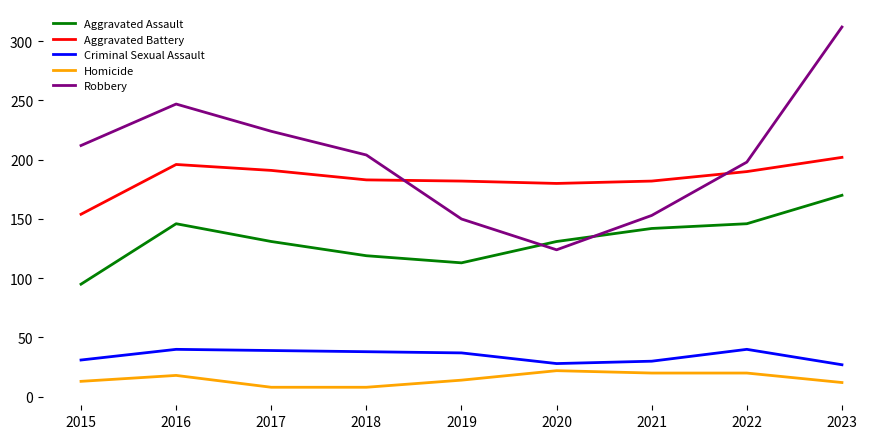

How many series are shown in this chart?

5